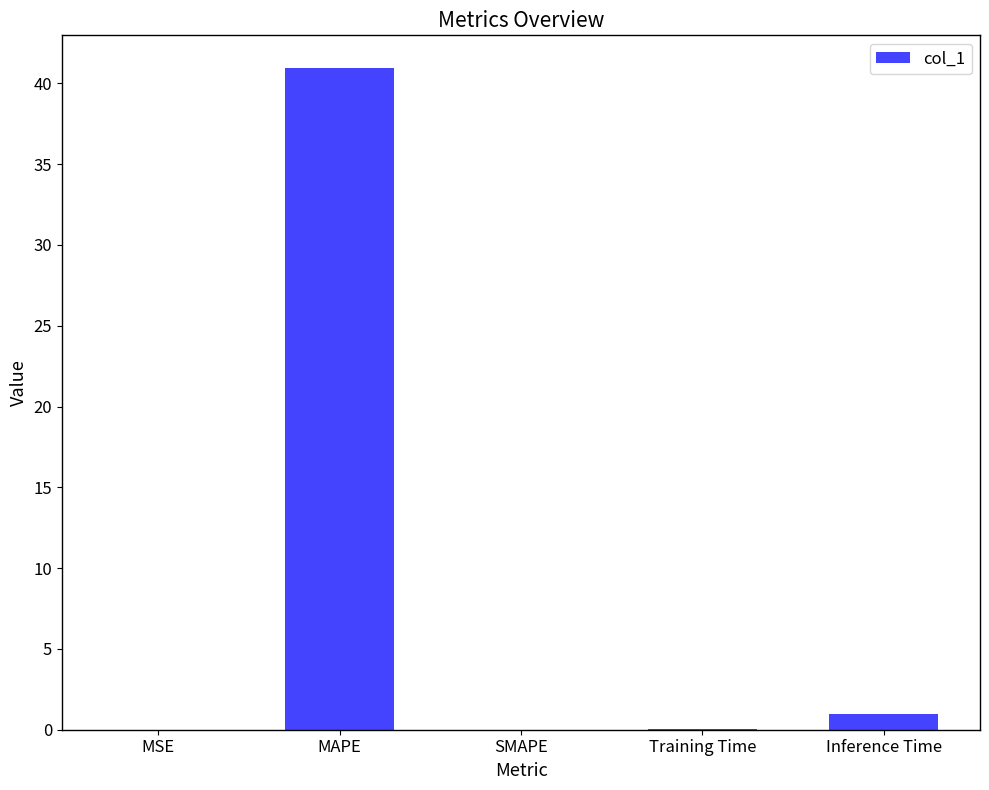

What is the maximum value shown in the chart?

40.9